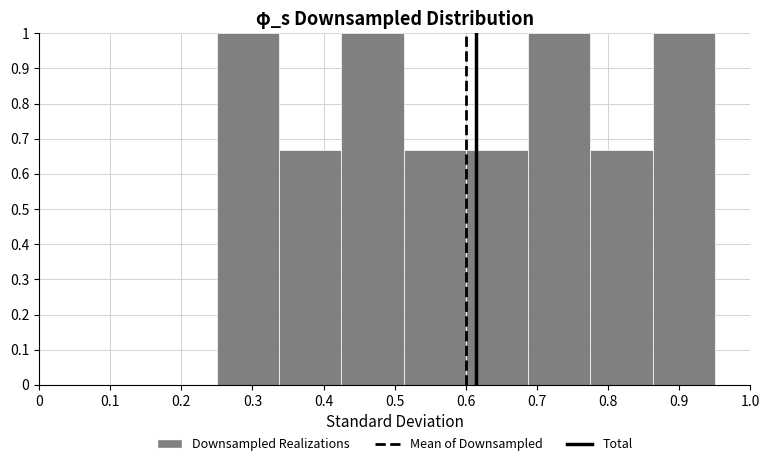

Reading left to right, transcribe this chart: for each bar, give the range it covers on the x-axis and its height. Neither the bar edges nor the heights are printed on the chart, so give them approximately, as read against the axes.

0.25 to 0.34: 1.00
0.34 to 0.43: 0.67
0.43 to 0.51: 1.00
0.51 to 0.60: 0.67
0.60 to 0.69: 0.67
0.69 to 0.78: 1.00
0.78 to 0.86: 0.67
0.86 to 0.95: 1.00